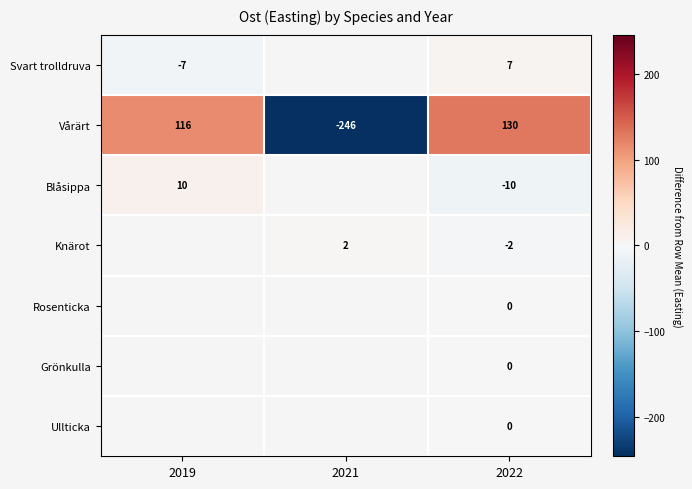

How many negative values does the Vårärt series have?

1